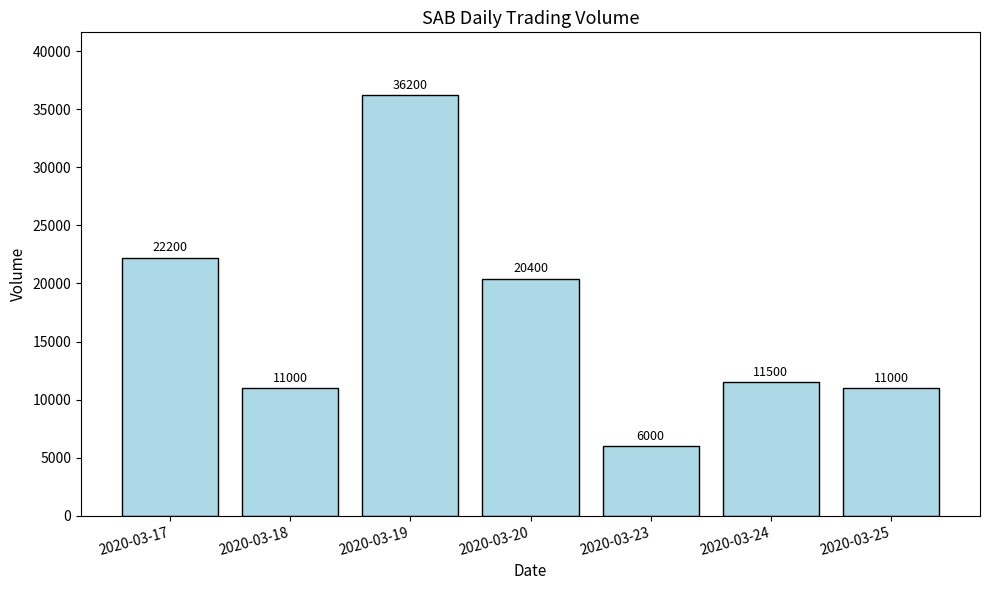

At which label does the data first exceed 11500?

2020-03-17